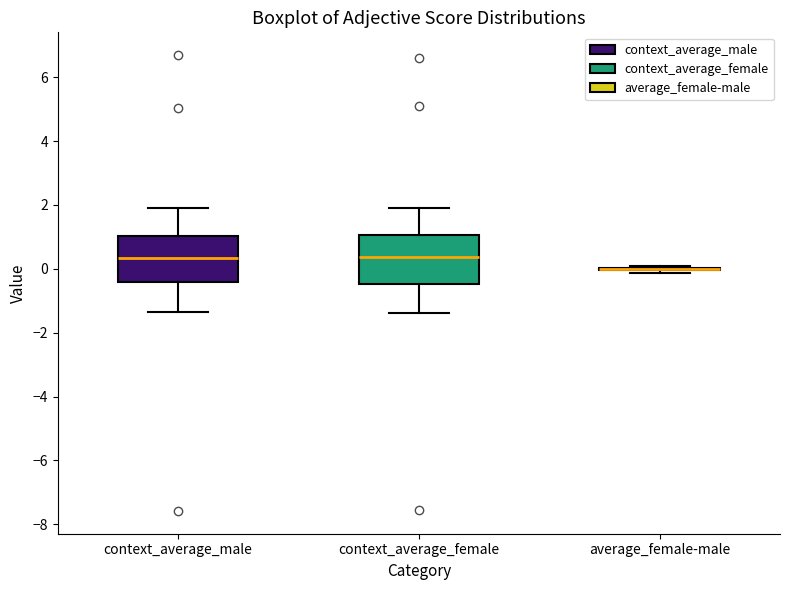

Where does the upper whisker of the box for context_average_male end on the y-axis? The values are not printed on the chart, so give them approximately, as read against the axis.

1.8